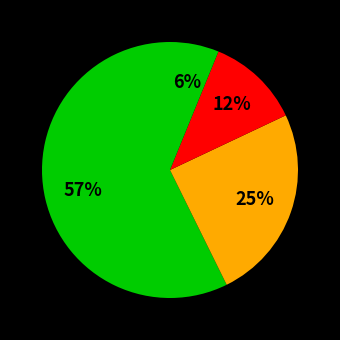

Count the number of slices in the pie.

4